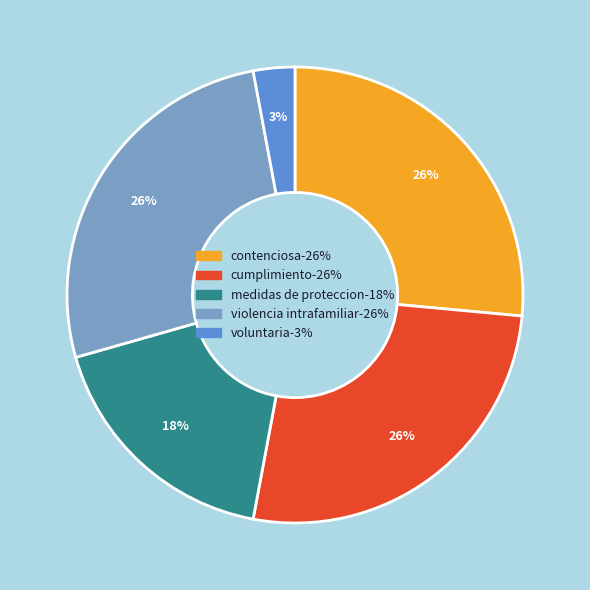

Is there any slice that represents more than half of the pie?

No